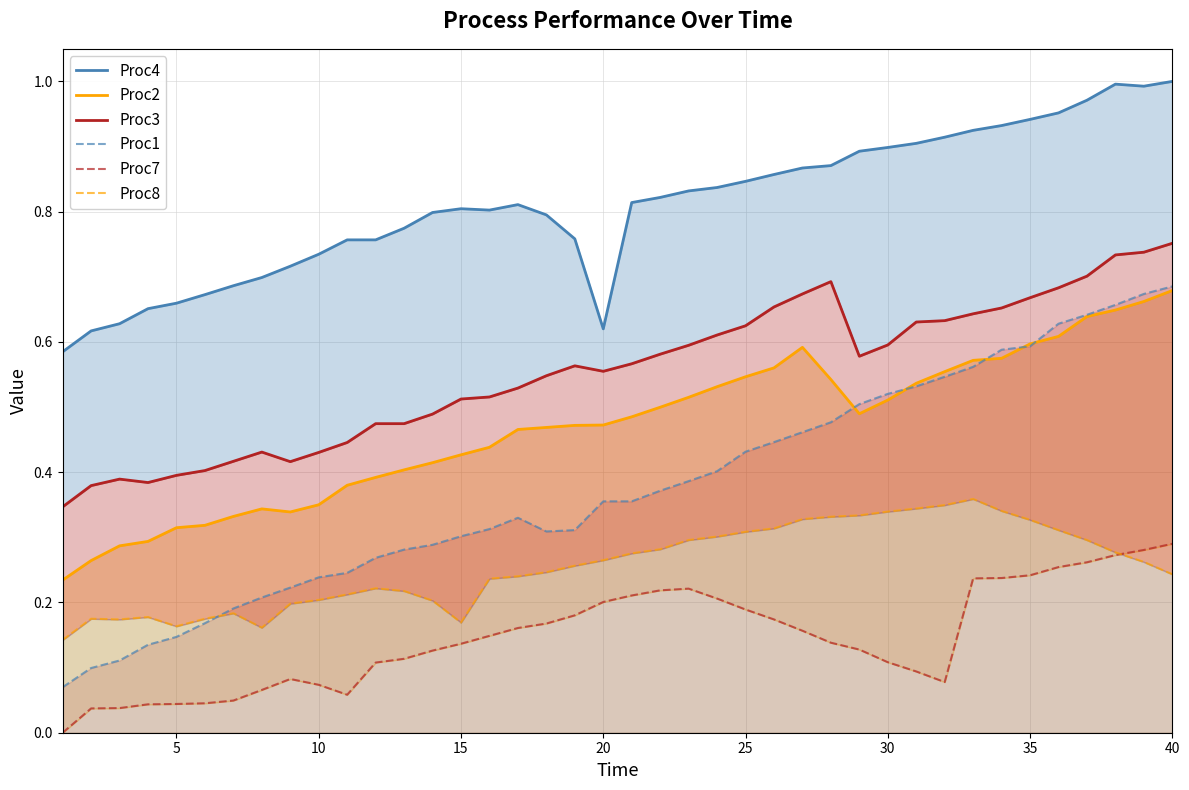

Which series has the largest total across all categories?

Proc4